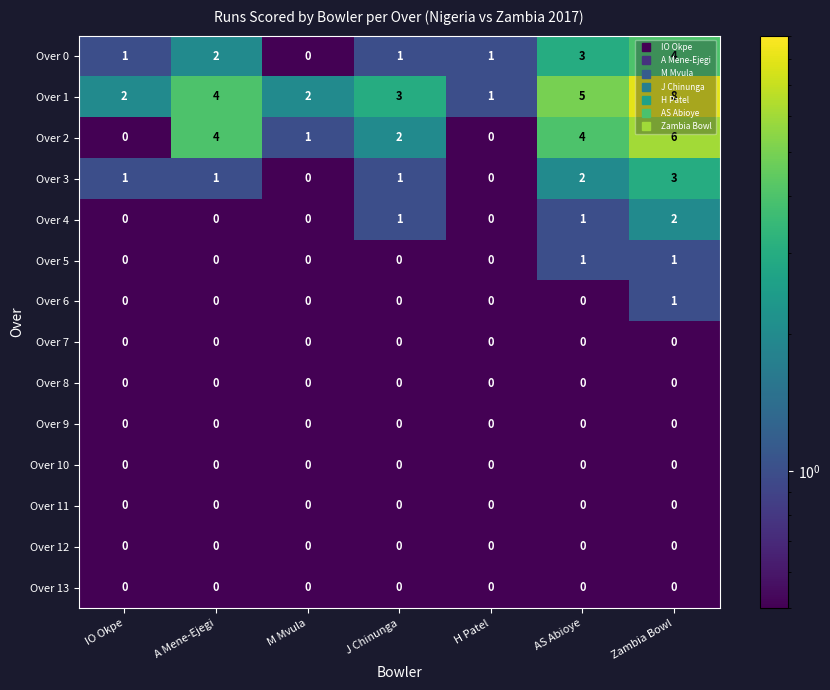

Between A Mene-Ejegi and H Patel, which series saw the biggest shift?

Over 2